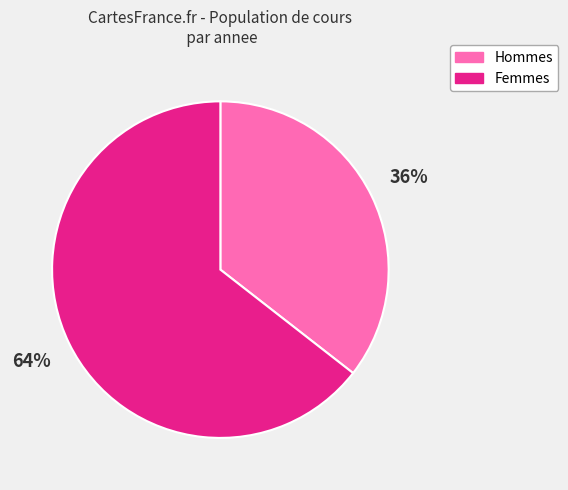

What is the ratio of the value at Hommes to the value at Femmes?

0.6